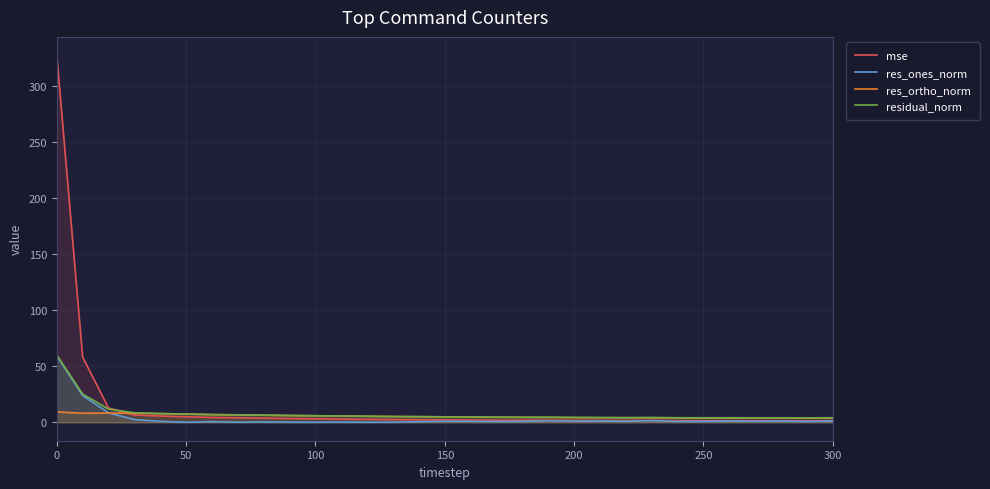

Which series has the widest spread of values?

mse